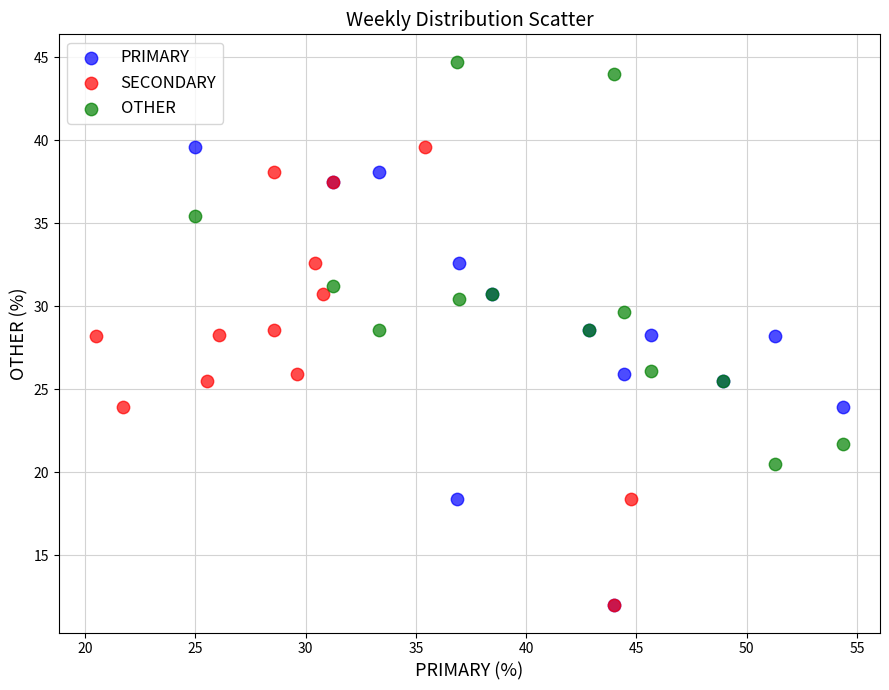

Which series reaches the maximum Y coordinate?

OTHER